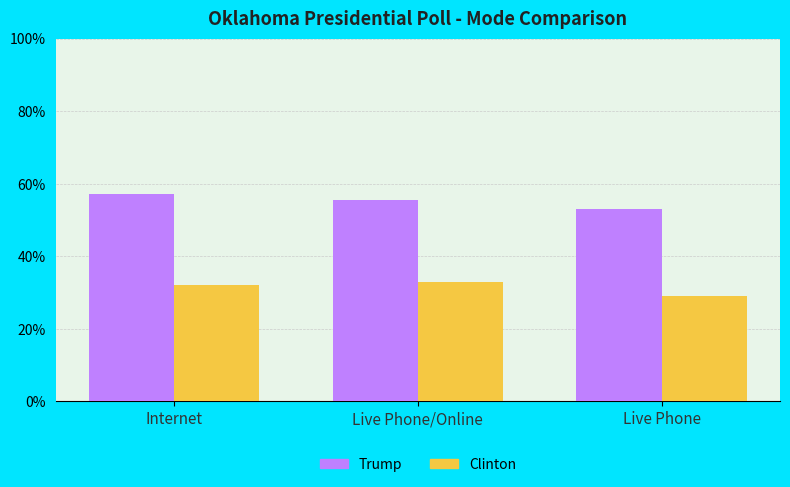

Rank the series by their maximum value, from highest to lowest.

Trump, Clinton